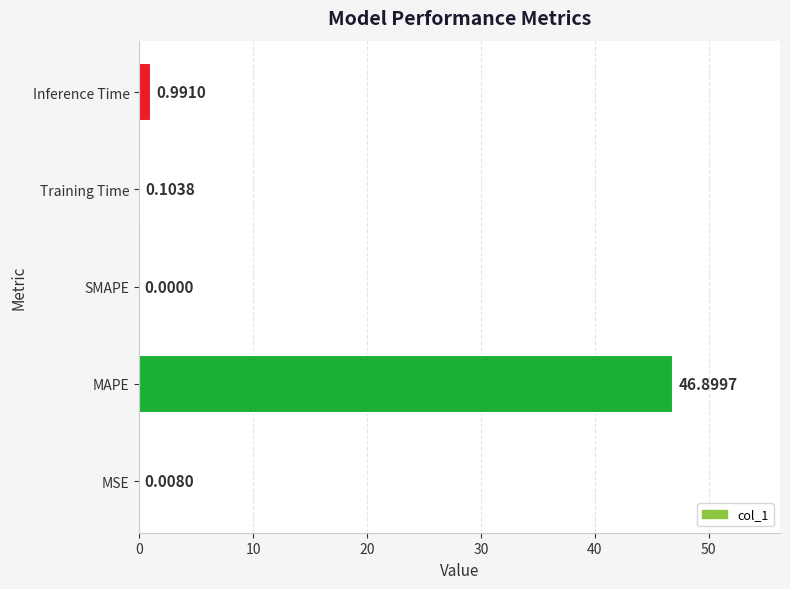

Are the bars horizontal?

Yes